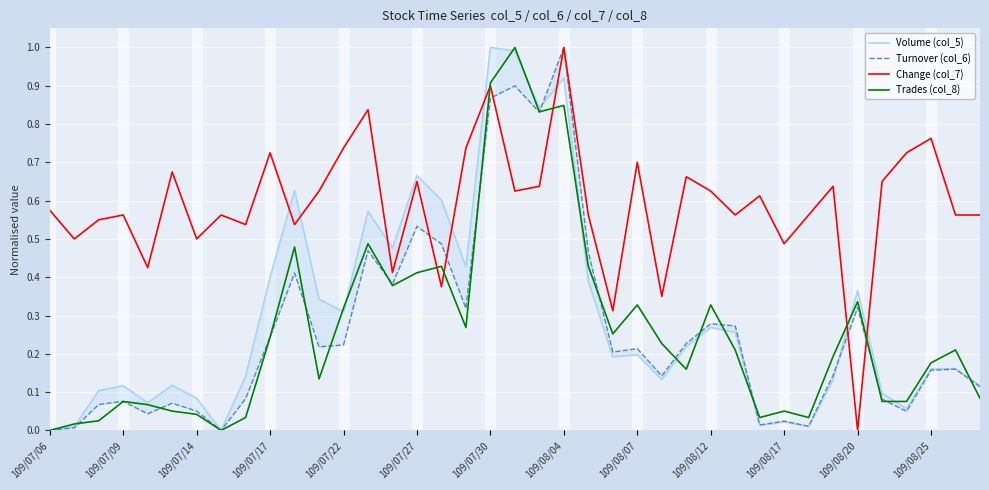

Between 26 and 35, which is larger?

26